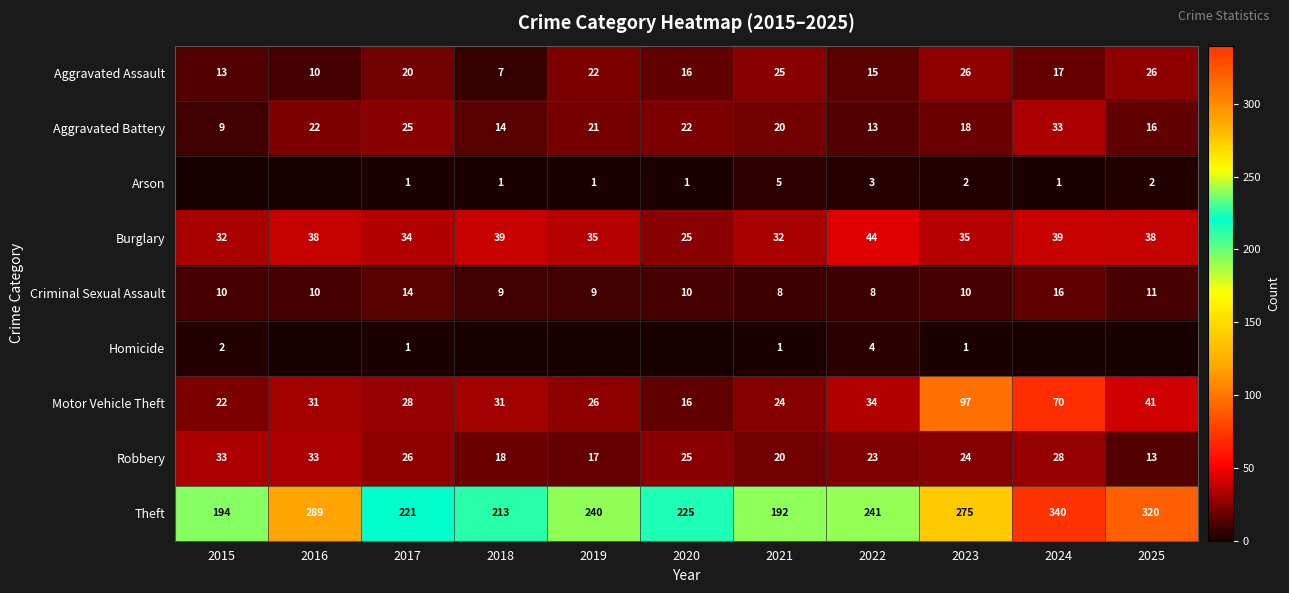

What is the total value across all series at 2021?

327